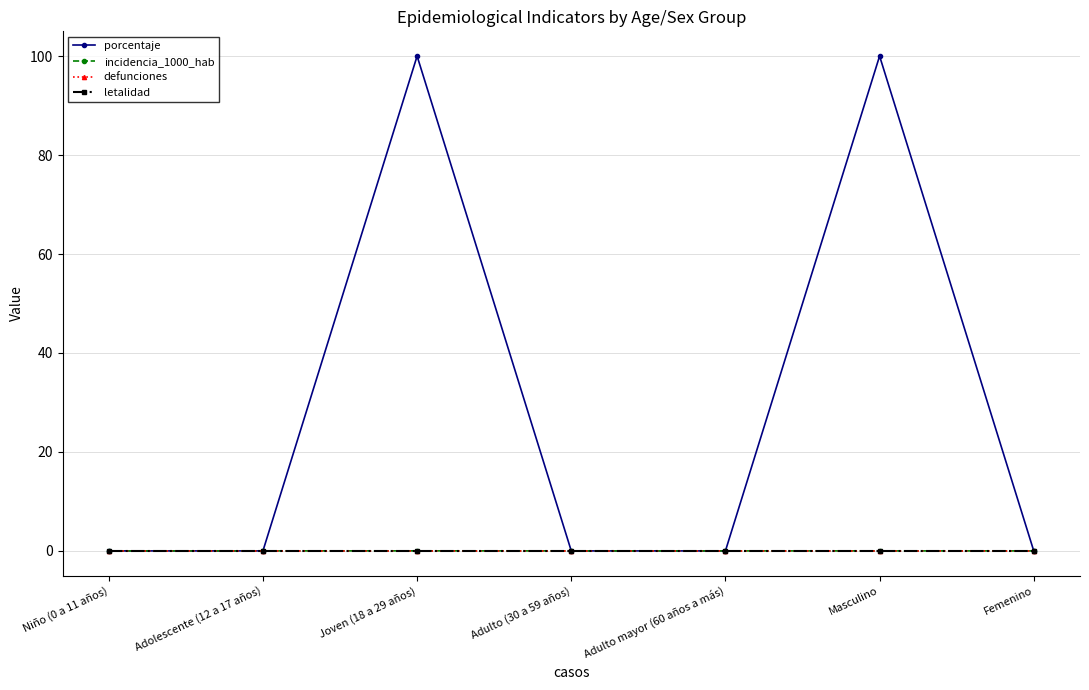

Is it true that porcentaje equals 0.0 at Adulto mayor (60 años a más)?

True